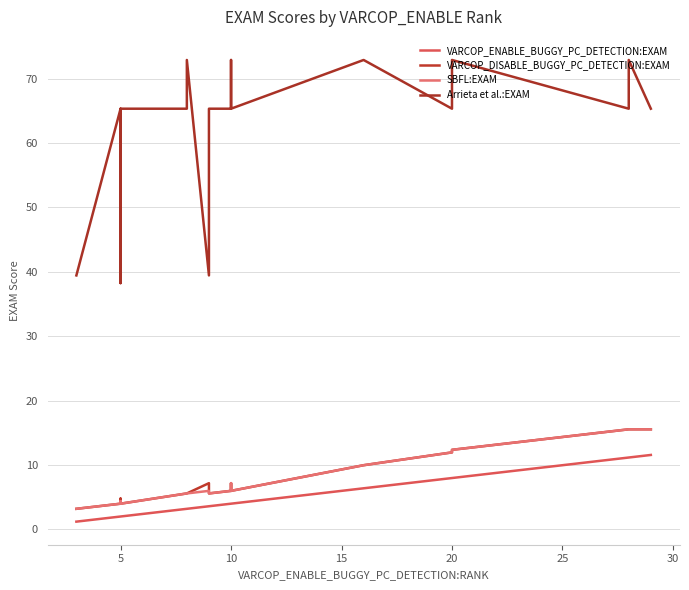

Reading left to right, extract all data points from this chart.

VARCOP_ENABLE_BUGGY_PC_DETECTION:EXAM: 1.2	2.0	2.0	2.0	2.0	3.2	3.2	3.6	3.6	3.6	4.0	4.0	4.0	4.0	6.4	8.0	8.0	11.2	11.2	11.6
VARCOP_DISABLE_BUGGY_PC_DETECTION:EXAM: 3.2	4.0	4.0	4.8	4.0	5.6	5.6	7.2	5.6	5.6	6.0	7.2	6.4	6.0	10.0	12.0	12.4	15.5	15.5	15.5
SBFL:EXAM: 3.2	4.0	4.0	4.4	4.0	5.6	5.6	6.0	5.6	5.6	6.0	7.2	6.4	6.0	10.0	12.0	12.4	15.5	15.5	15.5
Arrieta et al.:EXAM: 39.4	65.3	38.2	39.4	65.3	65.3	72.9	39.4	65.3	65.3	65.3	72.9	72.9	65.3	72.9	65.3	72.9	65.3	72.9	65.3